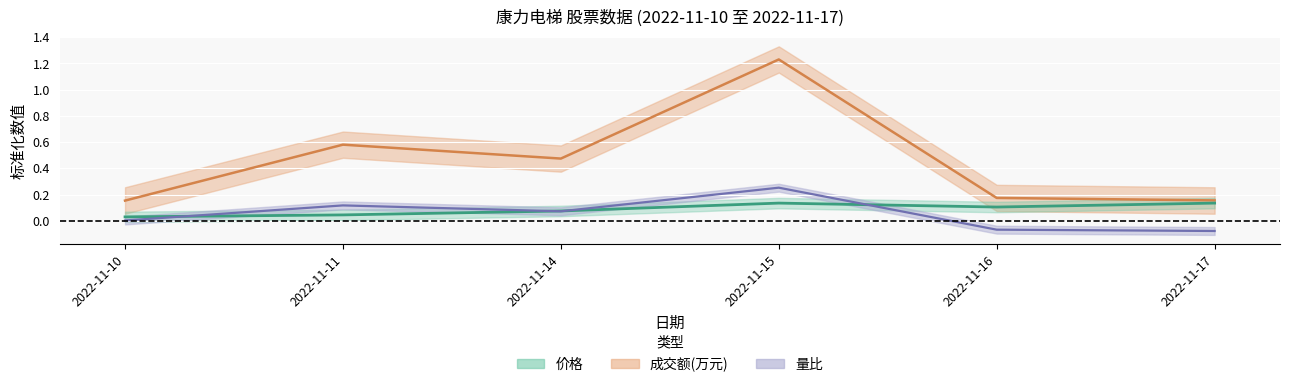

True or false: 换手率 and 价格 cross at least once.

False